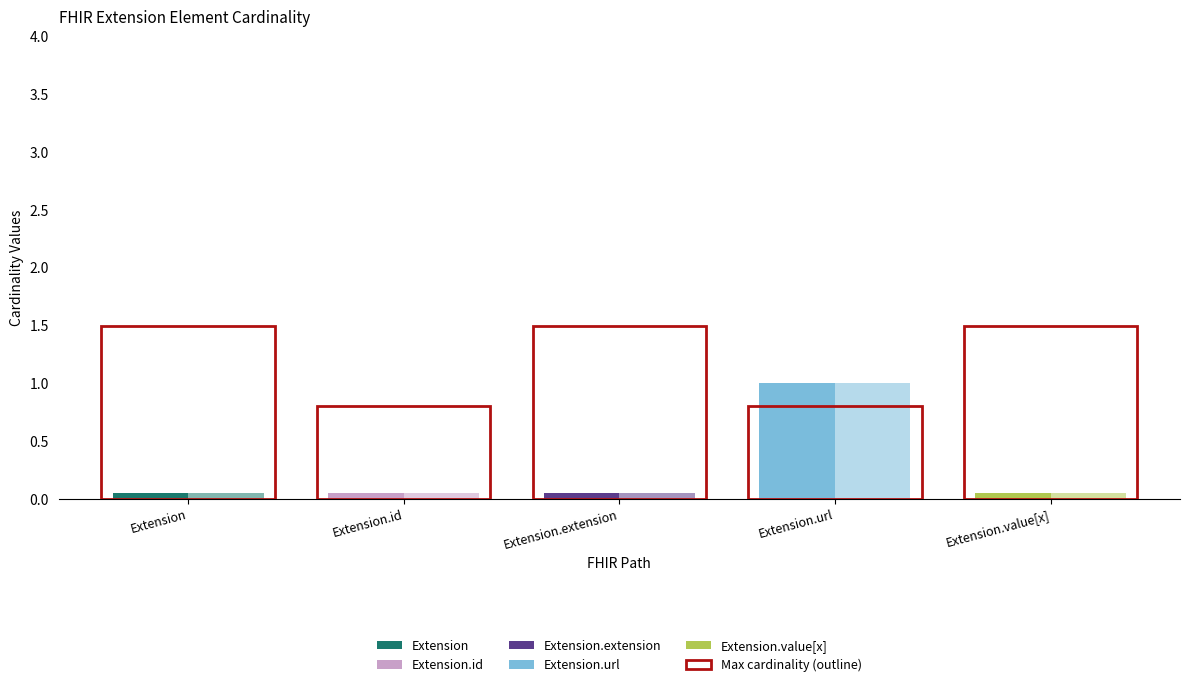

What position from the right is Extension.value[x]?

1